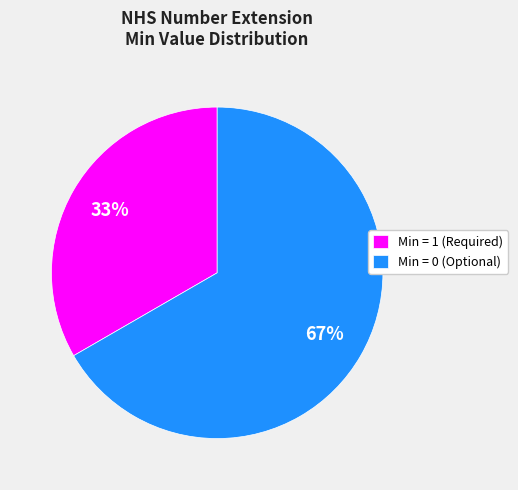

To the nearest percent, what is the average slice percentage?

50%